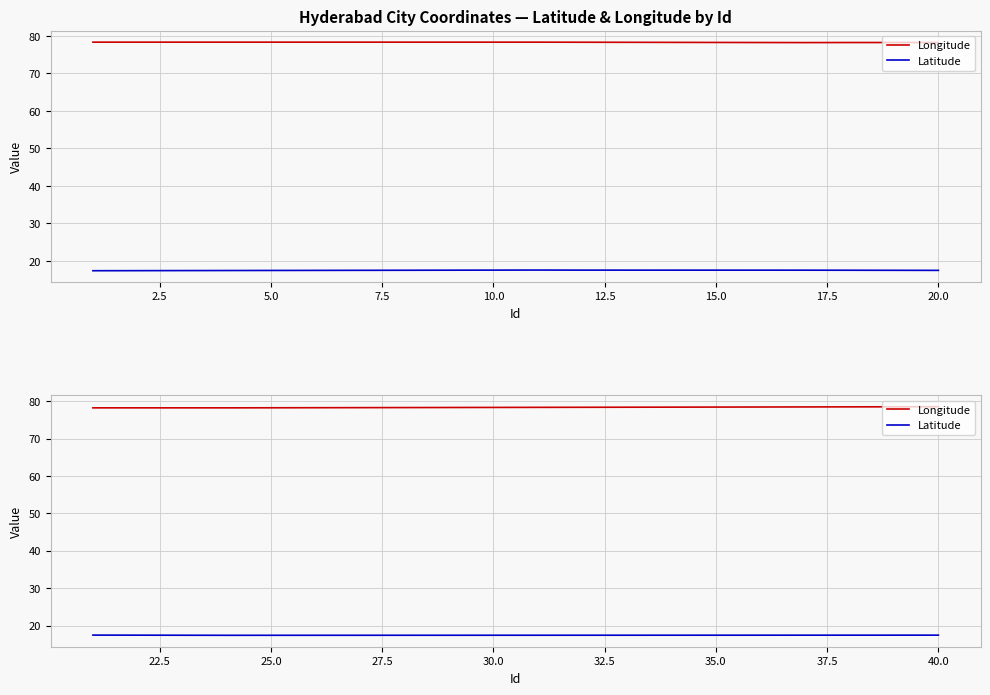

True or false: Longitude has more than 2 interior local peaks.

False